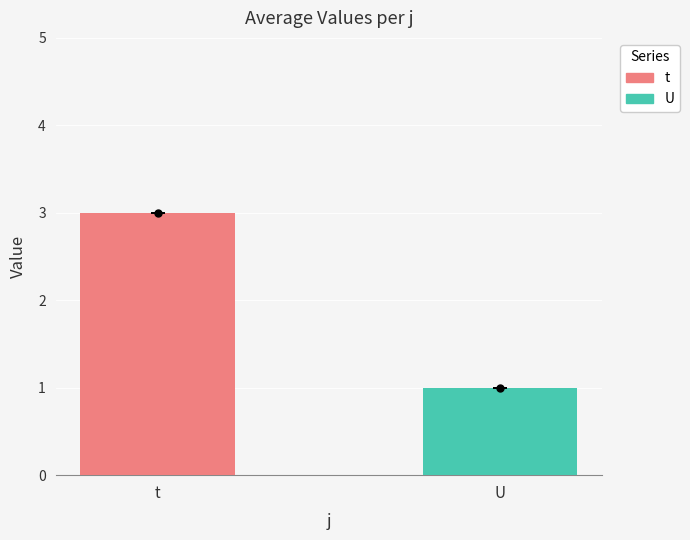

Which series has the largest total across all categories?

t